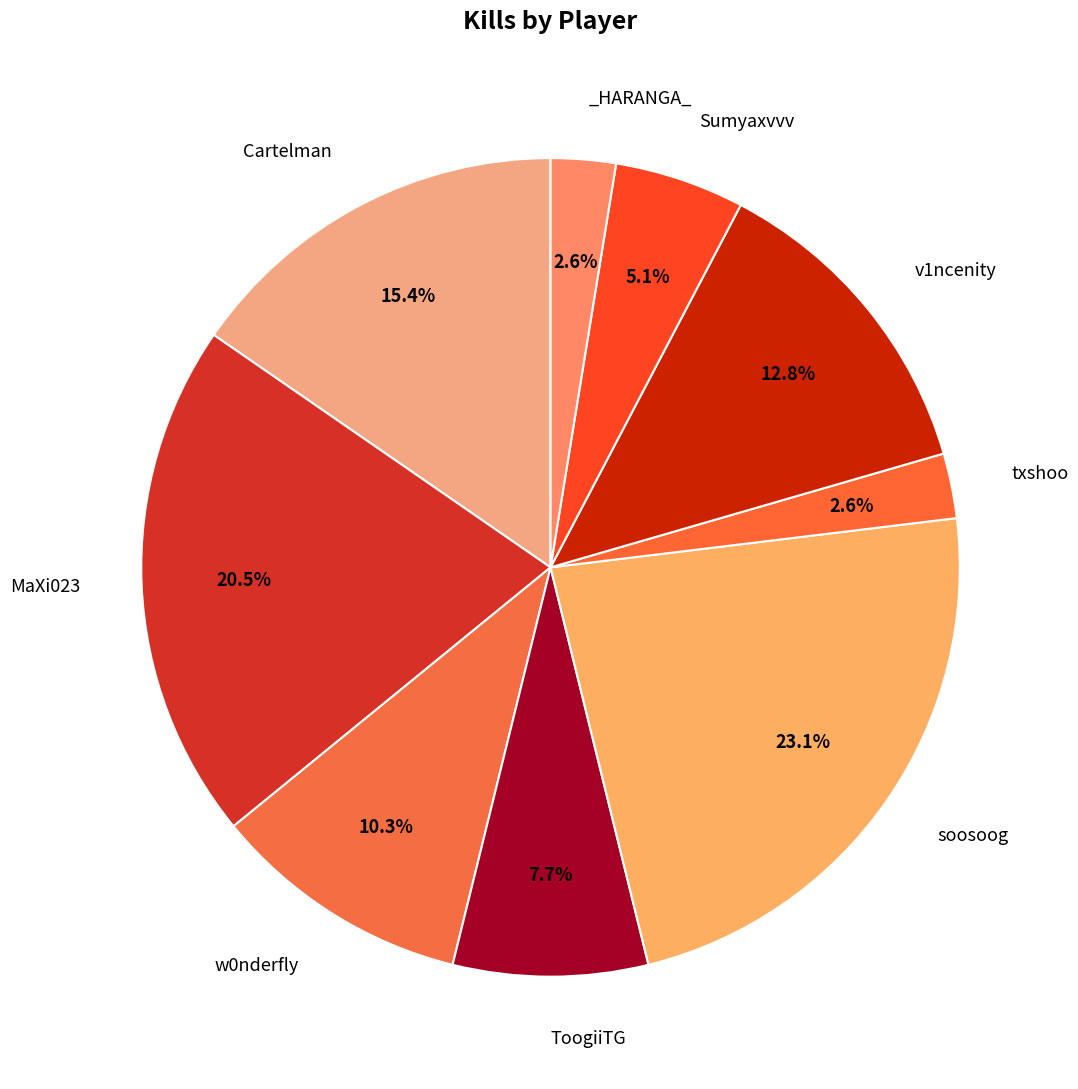

How many segments does this pie chart have?

9